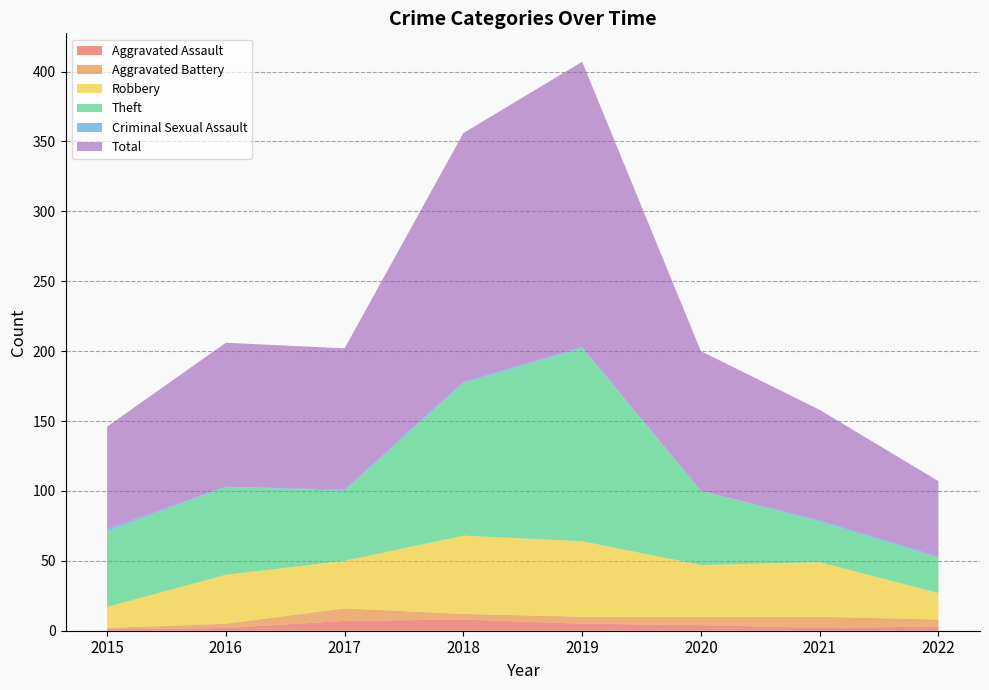

Reading left to right, list all the values displayed in this chart.

Aggravated Assault: 1	2	7	8	5	4	2	3
Aggravated Battery: 1	3	9	4	5	6	8	5
Robbery: 15	35	34	56	54	37	39	19
Theft: 54	63	50	109	138	53	29	25
Criminal Sexual Assault: 2	0	1	1	1	0	1	1
Total: 73	103	101	178	204	100	79	54